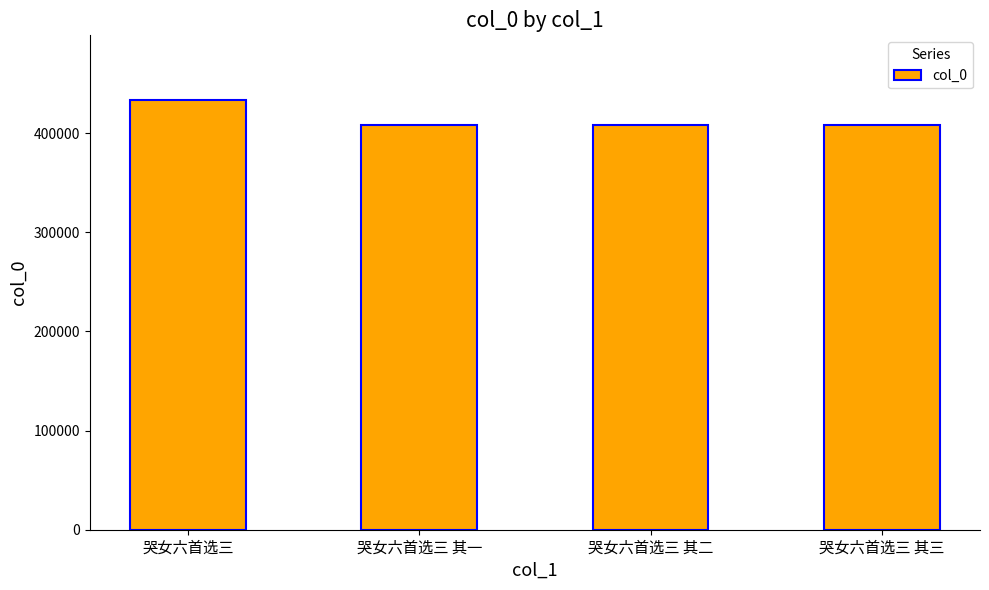

What is the sum of the values at 哭女六首选三 其二 and 哭女六首选三 其一?

817253